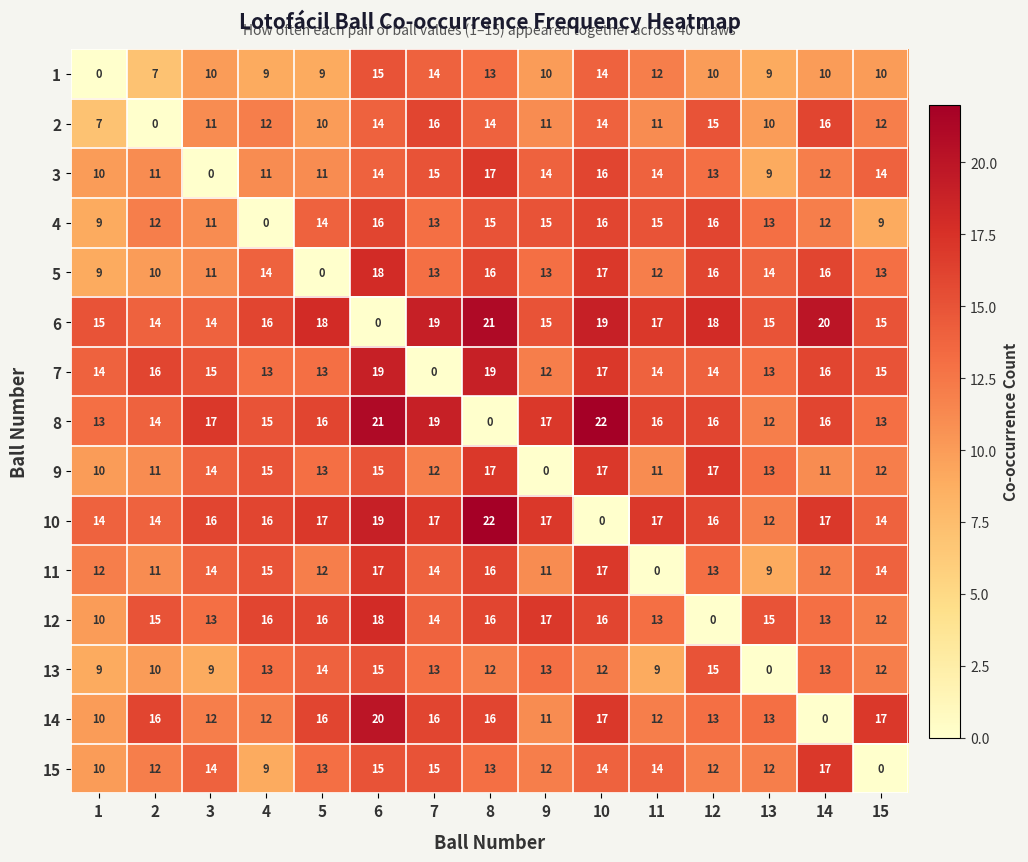

At which label does 8 reach its peak?

10